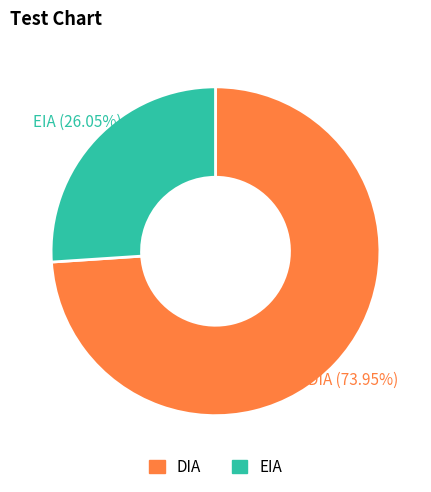

True or false: DIA accounts for 74% of the total.

True